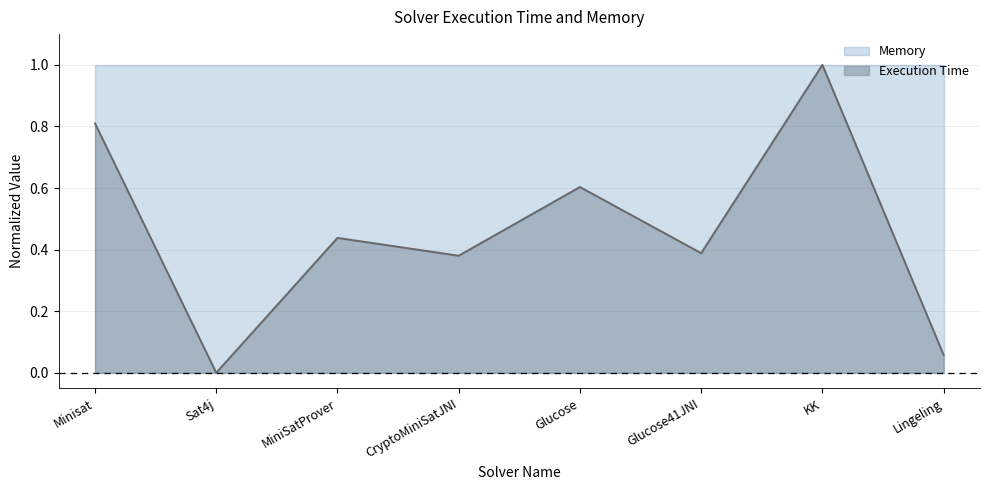

Which series has the widest spread of values?

Execution Time